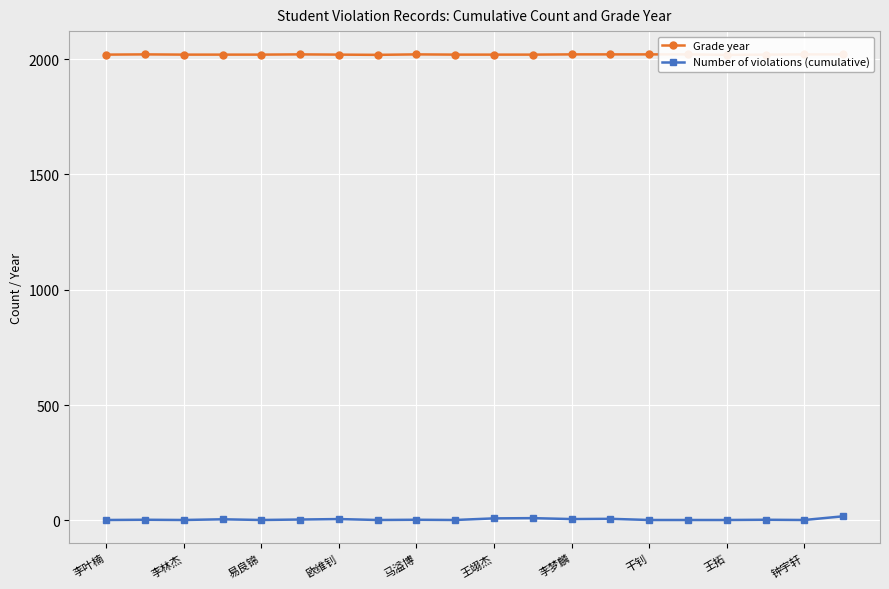

What is the spread (max minus min) of values at 钟宇轩?

2017